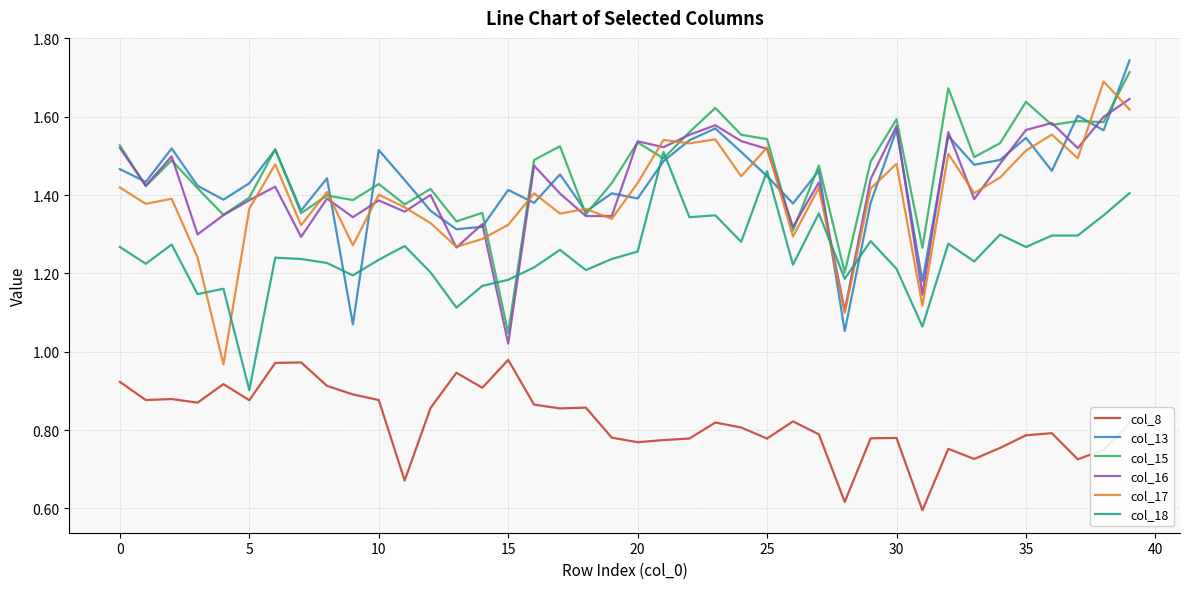

How many lines are shown in the chart?

6